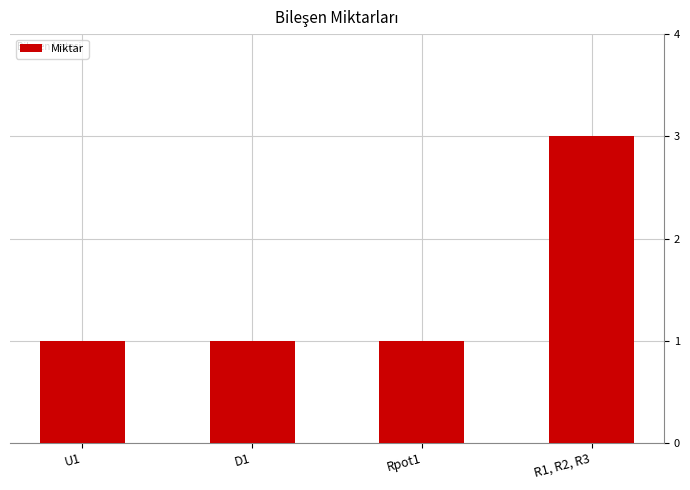

What position from the left is Rpot1?

3